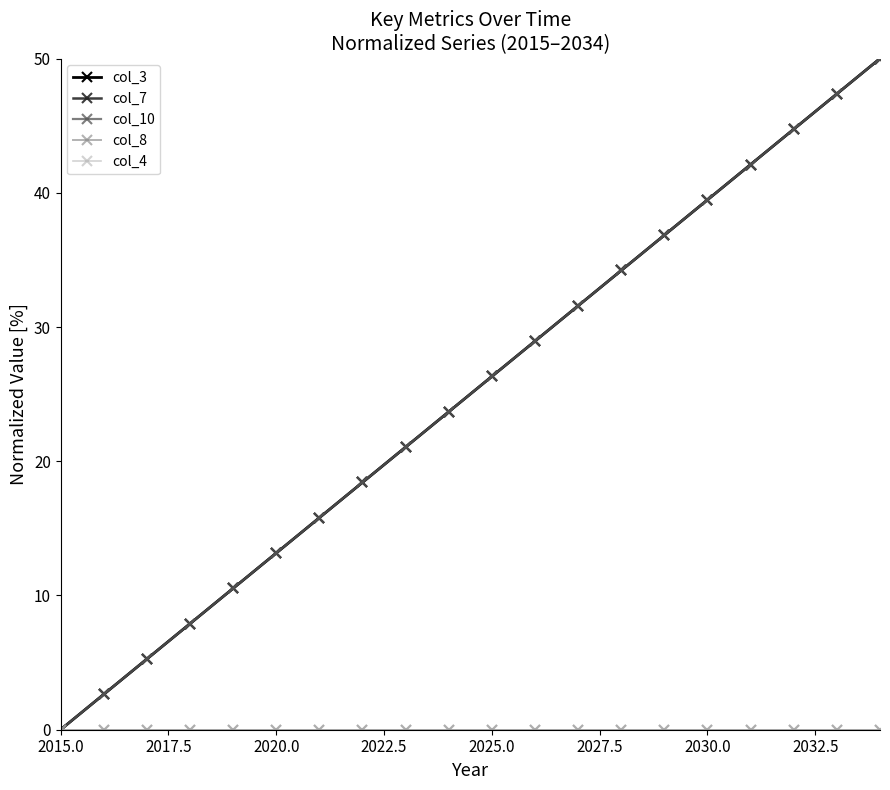

How many categories are shown in the chart?

20